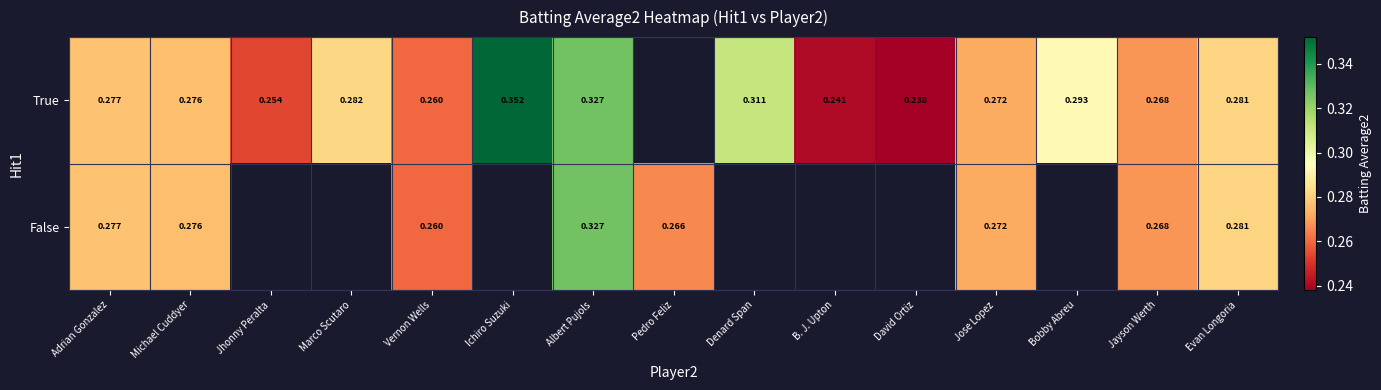

Is the value of False at Michael Cuddyer greater than the value of True at Adrian Gonzalez?

No